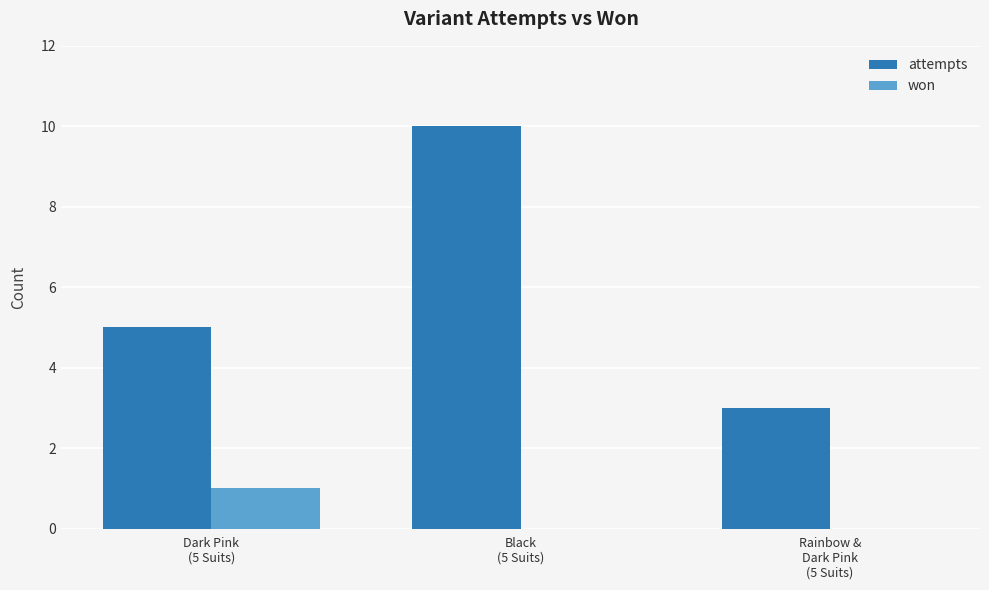

What is the sum of all attempts values?

18